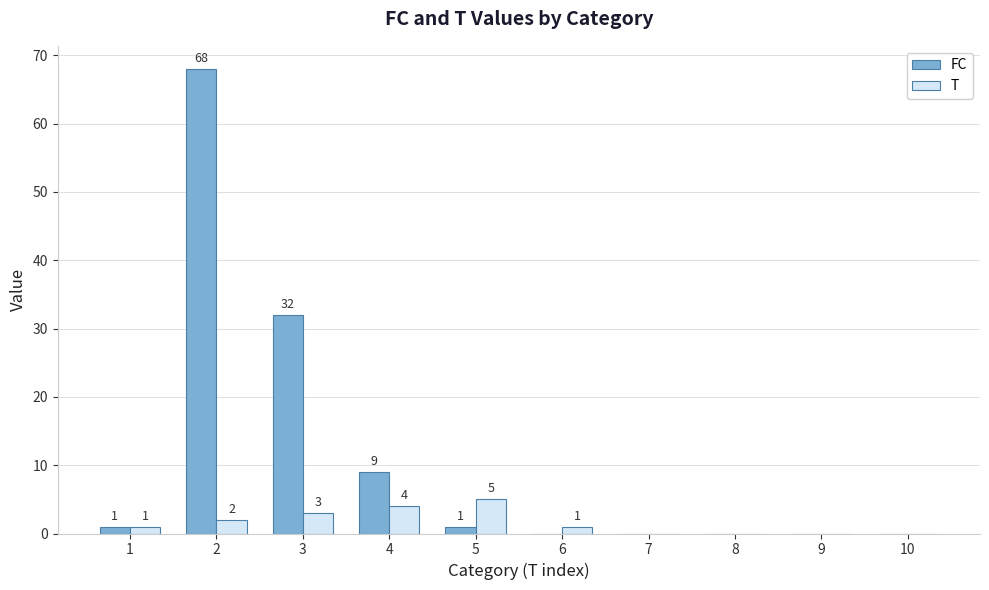

Is the value of FC at 7 greater than the value of T at 3?

No